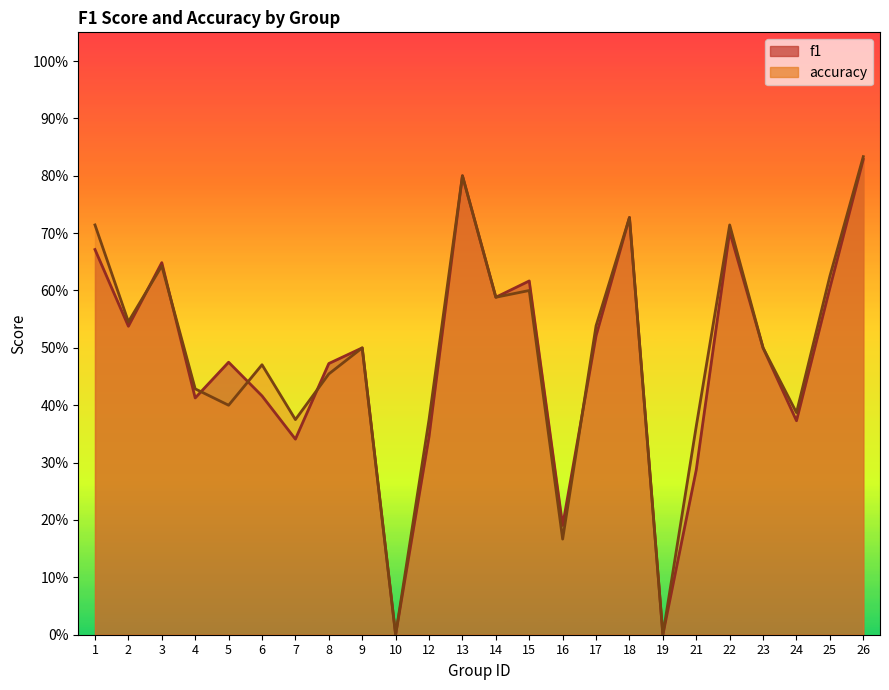

At which category is the sum across all series the highest?

26